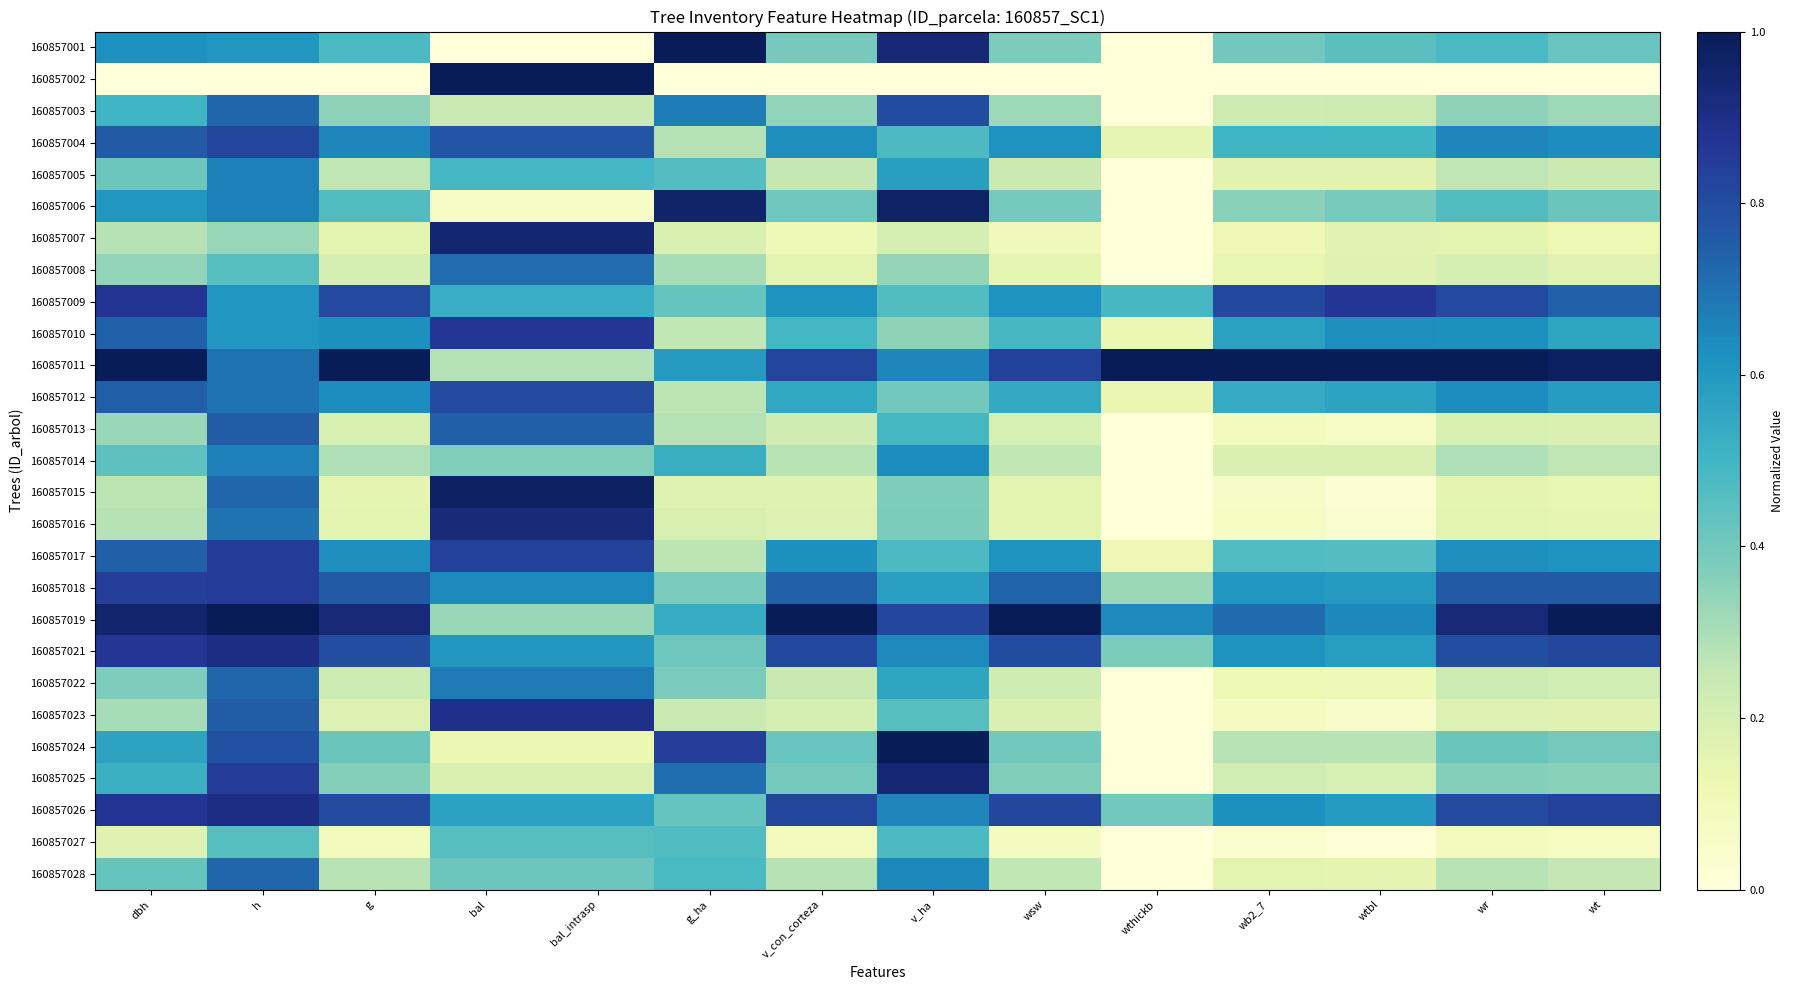

Reading right to left, extract all data points from this chart.

160857001: wt=0.4	wr=0.5	wtbl=0.4	wb2_7=0.4	wthickb=0.0	wsw=0.4	v_ha=0.9	v_con_corteza=0.4	g_ha=1.0	bal_intrasp=0.0	bal=0.0	g=0.5	h=0.6	dbh=0.6
160857002: wt=0.0	wr=0.0	wtbl=0.0	wb2_7=0.0	wthickb=0.0	wsw=0.0	v_ha=0.0	v_con_corteza=0.0	g_ha=0.0	bal_intrasp=1.0	bal=1.0	g=0.0	h=0.0	dbh=0.0
160857003: wt=0.3	wr=0.3	wtbl=0.2	wb2_7=0.2	wthickb=0.0	wsw=0.3	v_ha=0.8	v_con_corteza=0.3	g_ha=0.7	bal_intrasp=0.2	bal=0.2	g=0.3	h=0.7	dbh=0.5
160857004: wt=0.6	wr=0.7	wtbl=0.5	wb2_7=0.5	wthickb=0.1	wsw=0.6	v_ha=0.5	v_con_corteza=0.6	g_ha=0.3	bal_intrasp=0.8	bal=0.8	g=0.7	h=0.8	dbh=0.8
160857005: wt=0.2	wr=0.3	wtbl=0.2	wb2_7=0.2	wthickb=0.0	wsw=0.2	v_ha=0.6	v_con_corteza=0.3	g_ha=0.5	bal_intrasp=0.5	bal=0.5	g=0.3	h=0.7	dbh=0.4
160857006: wt=0.4	wr=0.5	wtbl=0.4	wb2_7=0.4	wthickb=0.0	wsw=0.4	v_ha=1.0	v_con_corteza=0.4	g_ha=1.0	bal_intrasp=0.1	bal=0.1	g=0.5	h=0.7	dbh=0.6
160857007: wt=0.1	wr=0.2	wtbl=0.2	wb2_7=0.1	wthickb=0.0	wsw=0.1	v_ha=0.2	v_con_corteza=0.1	g_ha=0.2	bal_intrasp=0.9	bal=0.9	g=0.2	h=0.3	dbh=0.3
160857008: wt=0.2	wr=0.2	wtbl=0.2	wb2_7=0.1	wthickb=0.0	wsw=0.1	v_ha=0.3	v_con_corteza=0.2	g_ha=0.3	bal_intrasp=0.7	bal=0.7	g=0.2	h=0.5	dbh=0.3
160857009: wt=0.7	wr=0.8	wtbl=0.9	wb2_7=0.8	wthickb=0.5	wsw=0.6	v_ha=0.5	v_con_corteza=0.6	g_ha=0.4	bal_intrasp=0.5	bal=0.5	g=0.8	h=0.6	dbh=0.9
160857010: wt=0.6	wr=0.6	wtbl=0.6	wb2_7=0.6	wthickb=0.1	wsw=0.5	v_ha=0.4	v_con_corteza=0.5	g_ha=0.3	bal_intrasp=0.9	bal=0.9	g=0.6	h=0.6	dbh=0.7
160857011: wt=1.0	wr=1.0	wtbl=1.0	wb2_7=1.0	wthickb=1.0	wsw=0.8	v_ha=0.7	v_con_corteza=0.8	g_ha=0.6	bal_intrasp=0.3	bal=0.3	g=1.0	h=0.7	dbh=1.0
160857012: wt=0.6	wr=0.6	wtbl=0.6	wb2_7=0.5	wthickb=0.1	wsw=0.5	v_ha=0.4	v_con_corteza=0.5	g_ha=0.3	bal_intrasp=0.8	bal=0.8	g=0.6	h=0.7	dbh=0.7
160857013: wt=0.2	wr=0.2	wtbl=0.1	wb2_7=0.1	wthickb=0.0	wsw=0.2	v_ha=0.5	v_con_corteza=0.2	g_ha=0.3	bal_intrasp=0.7	bal=0.7	g=0.2	h=0.8	dbh=0.3
160857014: wt=0.3	wr=0.3	wtbl=0.2	wb2_7=0.2	wthickb=0.0	wsw=0.3	v_ha=0.6	v_con_corteza=0.3	g_ha=0.5	bal_intrasp=0.4	bal=0.4	g=0.3	h=0.7	dbh=0.4
160857015: wt=0.1	wr=0.1	wtbl=0.0	wb2_7=0.1	wthickb=0.0	wsw=0.2	v_ha=0.4	v_con_corteza=0.2	g_ha=0.2	bal_intrasp=1.0	bal=1.0	g=0.1	h=0.7	dbh=0.3
160857016: wt=0.1	wr=0.2	wtbl=0.0	wb2_7=0.1	wthickb=0.0	wsw=0.2	v_ha=0.4	v_con_corteza=0.2	g_ha=0.2	bal_intrasp=0.9	bal=0.9	g=0.2	h=0.7	dbh=0.3
160857017: wt=0.6	wr=0.6	wtbl=0.5	wb2_7=0.5	wthickb=0.1	wsw=0.6	v_ha=0.5	v_con_corteza=0.6	g_ha=0.3	bal_intrasp=0.8	bal=0.8	g=0.6	h=0.8	dbh=0.7
160857018: wt=0.8	wr=0.8	wtbl=0.6	wb2_7=0.6	wthickb=0.3	wsw=0.7	v_ha=0.6	v_con_corteza=0.7	g_ha=0.4	bal_intrasp=0.6	bal=0.6	g=0.8	h=0.8	dbh=0.8
160857019: wt=1.0	wr=0.9	wtbl=0.6	wb2_7=0.7	wthickb=0.6	wsw=1.0	v_ha=0.8	v_con_corteza=1.0	g_ha=0.5	bal_intrasp=0.3	bal=0.3	g=0.9	h=1.0	dbh=1.0
160857021: wt=0.8	wr=0.8	wtbl=0.6	wb2_7=0.6	wthickb=0.4	wsw=0.8	v_ha=0.6	v_con_corteza=0.8	g_ha=0.4	bal_intrasp=0.6	bal=0.6	g=0.8	h=0.9	dbh=0.9
160857022: wt=0.2	wr=0.2	wtbl=0.1	wb2_7=0.1	wthickb=0.0	wsw=0.2	v_ha=0.6	v_con_corteza=0.2	g_ha=0.4	bal_intrasp=0.7	bal=0.7	g=0.2	h=0.7	dbh=0.4
160857023: wt=0.2	wr=0.2	wtbl=0.0	wb2_7=0.1	wthickb=0.0	wsw=0.2	v_ha=0.5	v_con_corteza=0.2	g_ha=0.2	bal_intrasp=0.9	bal=0.9	g=0.2	h=0.8	dbh=0.3
160857024: wt=0.4	wr=0.4	wtbl=0.3	wb2_7=0.3	wthickb=0.0	wsw=0.4	v_ha=1.0	v_con_corteza=0.4	g_ha=0.8	bal_intrasp=0.1	bal=0.1	g=0.4	h=0.8	dbh=0.6
160857025: wt=0.4	wr=0.4	wtbl=0.2	wb2_7=0.2	wthickb=0.0	wsw=0.4	v_ha=0.9	v_con_corteza=0.4	g_ha=0.7	bal_intrasp=0.2	bal=0.2	g=0.4	h=0.8	dbh=0.5
160857026: wt=0.8	wr=0.8	wtbl=0.6	wb2_7=0.6	wthickb=0.4	wsw=0.8	v_ha=0.6	v_con_corteza=0.8	g_ha=0.4	bal_intrasp=0.6	bal=0.6	g=0.8	h=0.9	dbh=0.9
160857027: wt=0.1	wr=0.1	wtbl=0.0	wb2_7=0.0	wthickb=0.0	wsw=0.1	v_ha=0.5	v_con_corteza=0.1	g_ha=0.5	bal_intrasp=0.5	bal=0.5	g=0.1	h=0.5	dbh=0.2
160857028: wt=0.3	wr=0.3	wtbl=0.2	wb2_7=0.2	wthickb=0.0	wsw=0.3	v_ha=0.6	v_con_corteza=0.3	g_ha=0.5	bal_intrasp=0.4	bal=0.4	g=0.3	h=0.7	dbh=0.4